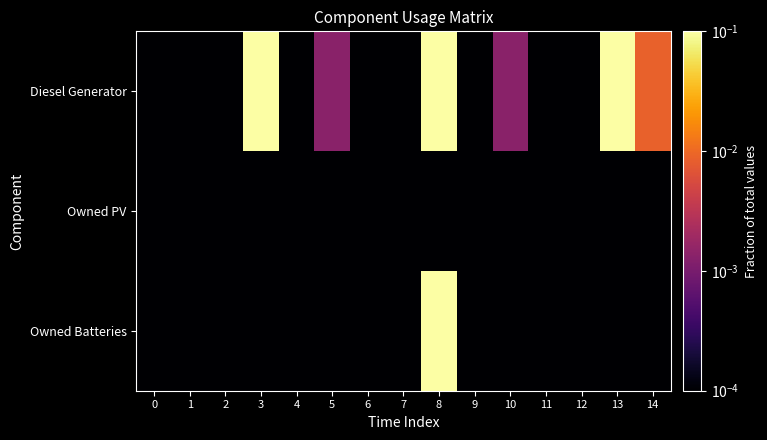

Which series changed the most between 13 and 14?

Diesel Generator